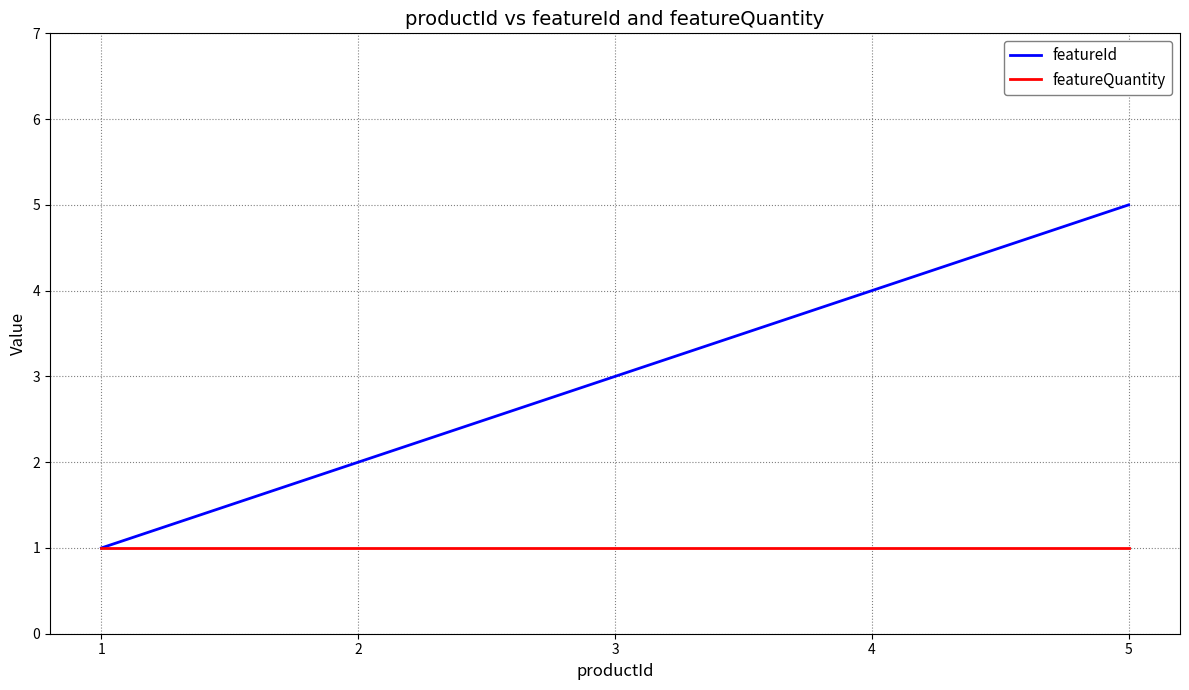

How many values in the featureId series are below 3?

2